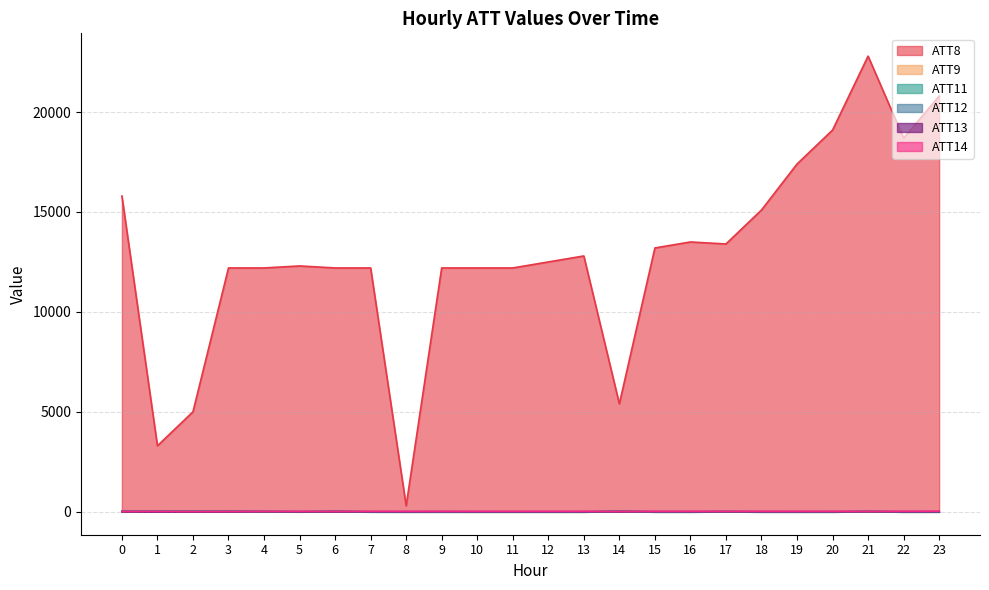

Which series has the widest spread of values?

ATT8